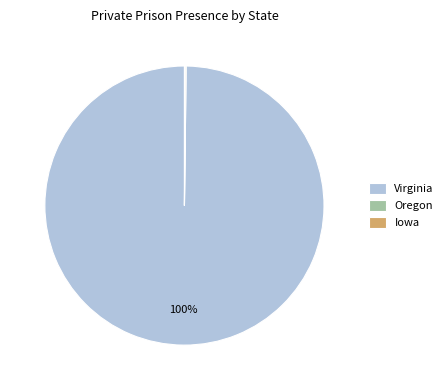

Which category has the biggest portion of the pie?

Virginia